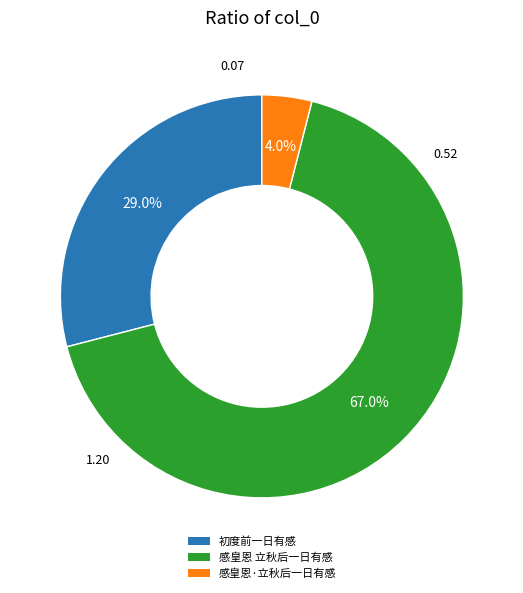

What percentage is NOT represented by 感皇恩·立秋后一日有感?

96.0%